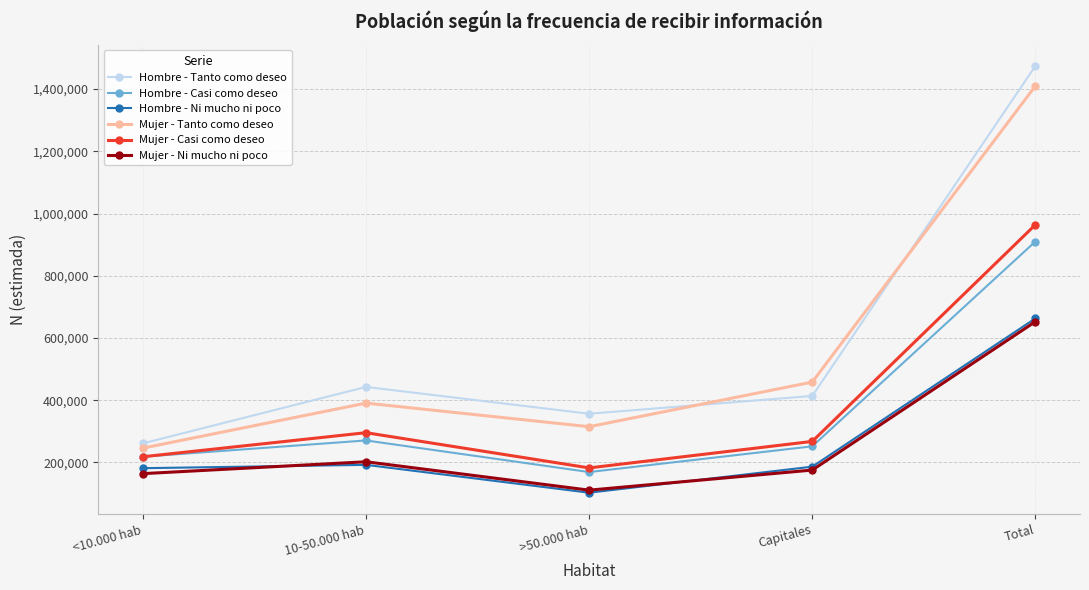

True or false: Mujer - Casi como deseo and Hombre - Ni mucho ni poco cross at least once.

False